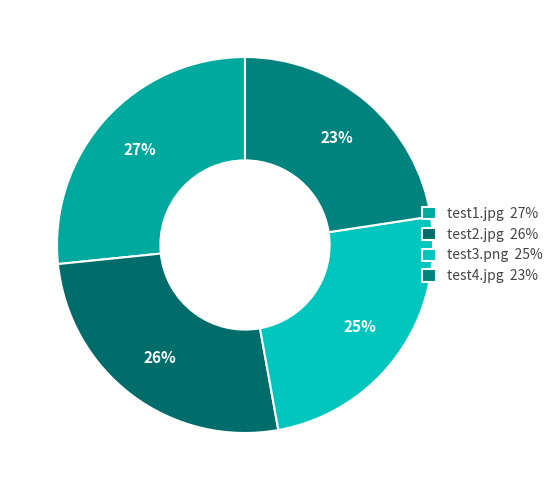

What percentage is NOT represented by test1.jpg?

73.4%